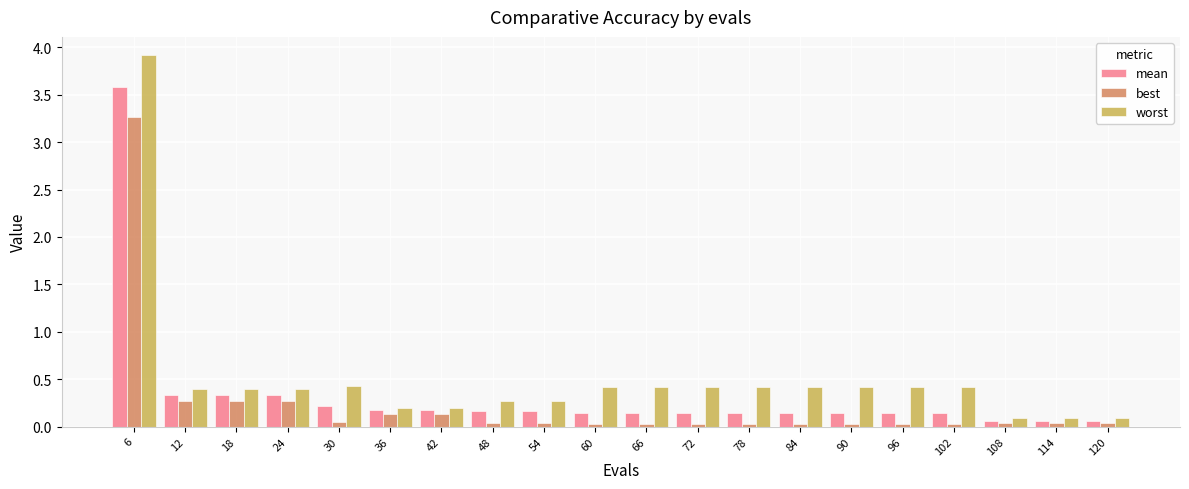

True or false: mean has a value of 0.1 at 96.

True